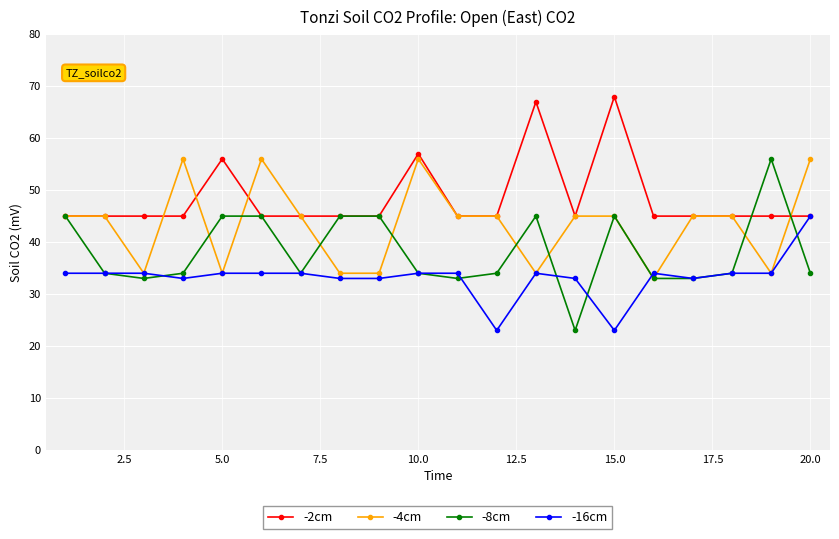

Reading left to right, list all the values displayed in this chart.

-2cm: 45	45	45	45	56	45	45	45	45	57	45	45	67	45	68	45	45	45	45	45
-4cm: 45	45	34	56	34	56	45	34	34	56	45	45	34	45	45	33	45	45	34	56
-8cm: 45	34	33	34	45	45	34	45	45	34	33	34	45	23	45	33	33	34	56	34
-16cm: 34	34	34	33	34	34	34	33	33	34	34	23	34	33	23	34	33	34	34	45